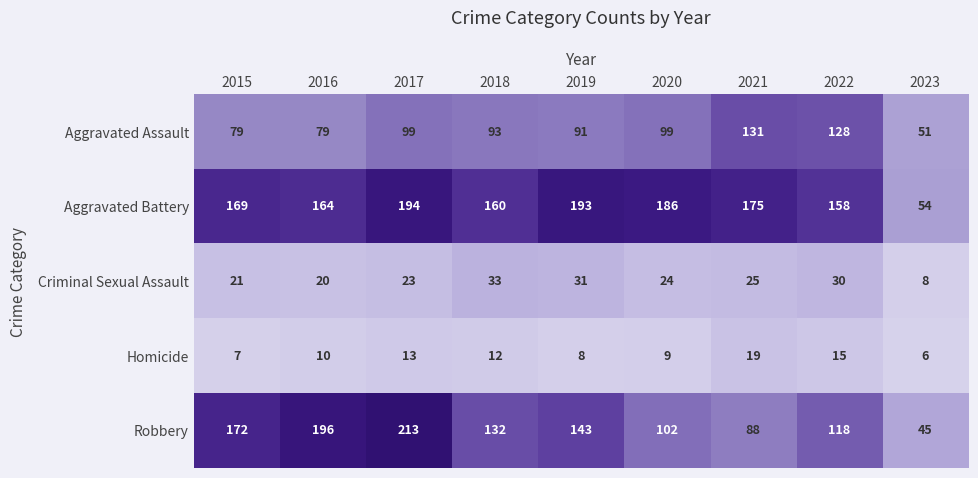

List the series in order of their peak value, lowest first.

Homicide, Criminal Sexual Assault, Aggravated Assault, Aggravated Battery, Robbery